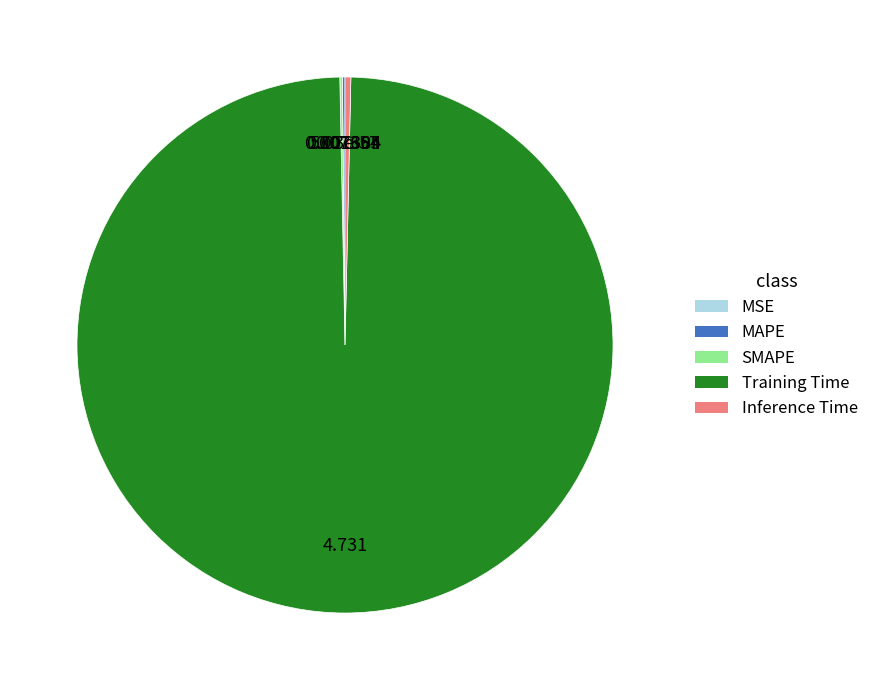

What is the largest slice in the pie chart?

Training Time